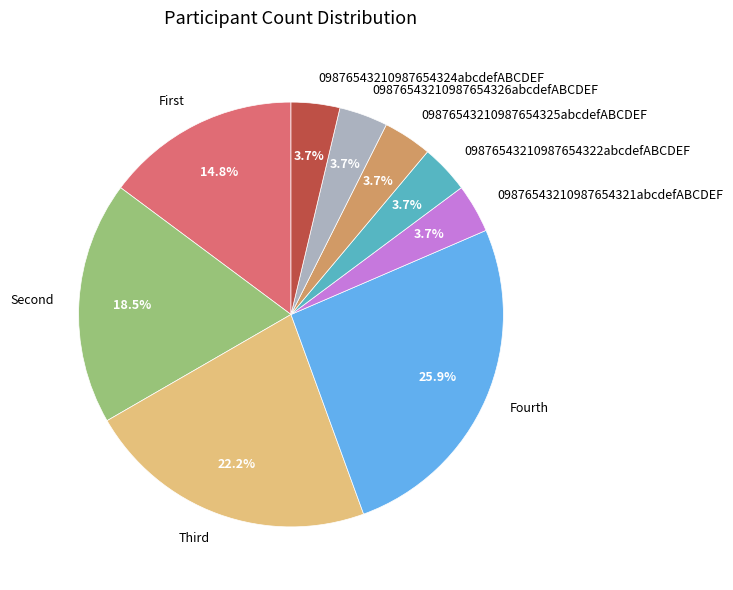

What percentage is NOT represented by 09876543210987654321abcdefABCDEF?

96.3%